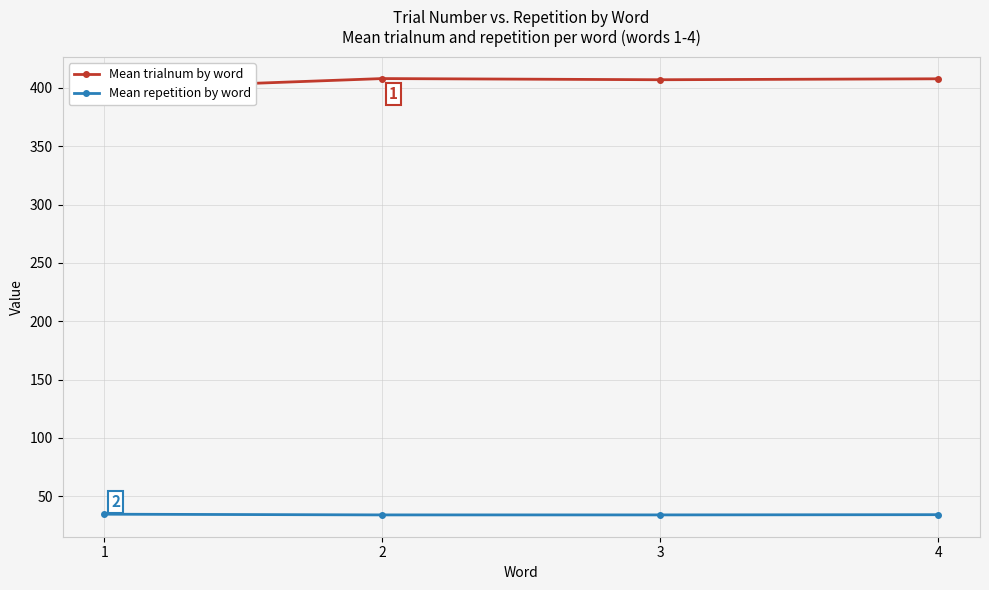

What are all the series names shown in the legend?

Mean trialnum by word, Mean repetition by word